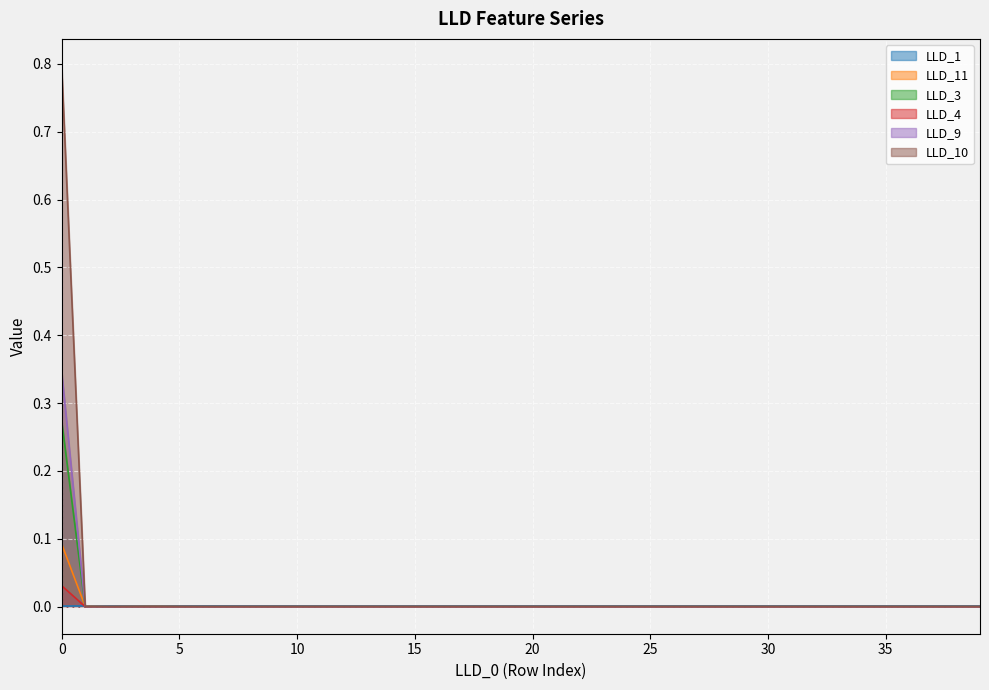

Is it true that LLD_1 equals 0.0 at 23?

True